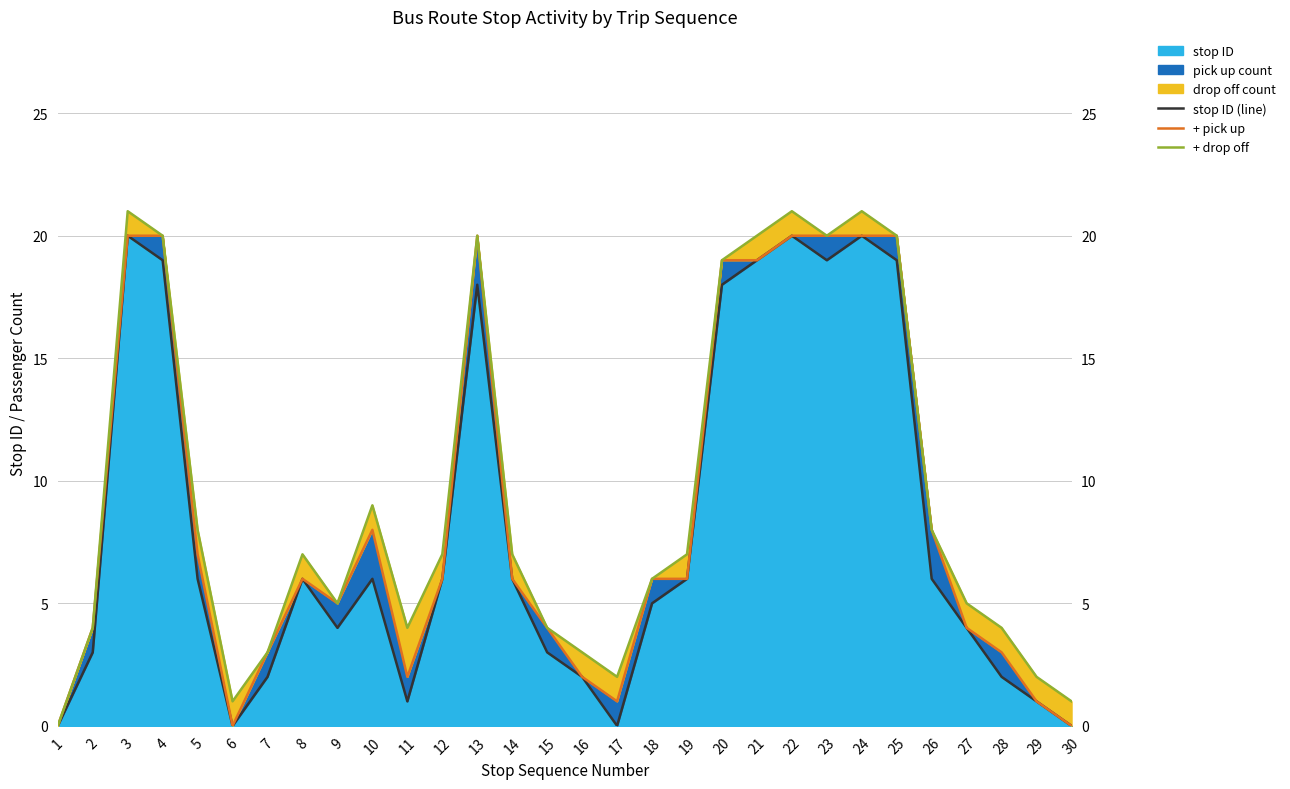

Is the value of + pick up at 16 greater than the value of stop ID (line) at 18?

No